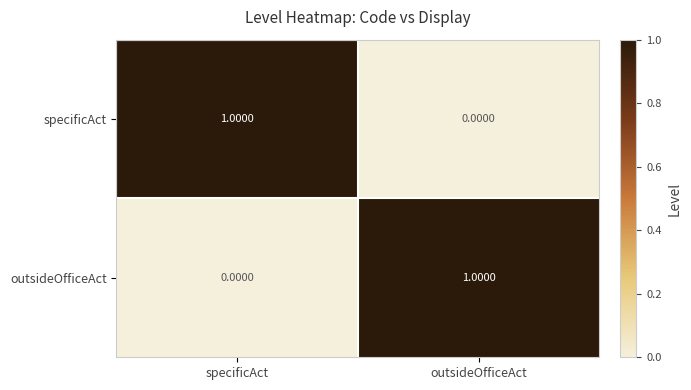

At which label is outsideOfficeAct closest to 0?

specificAct